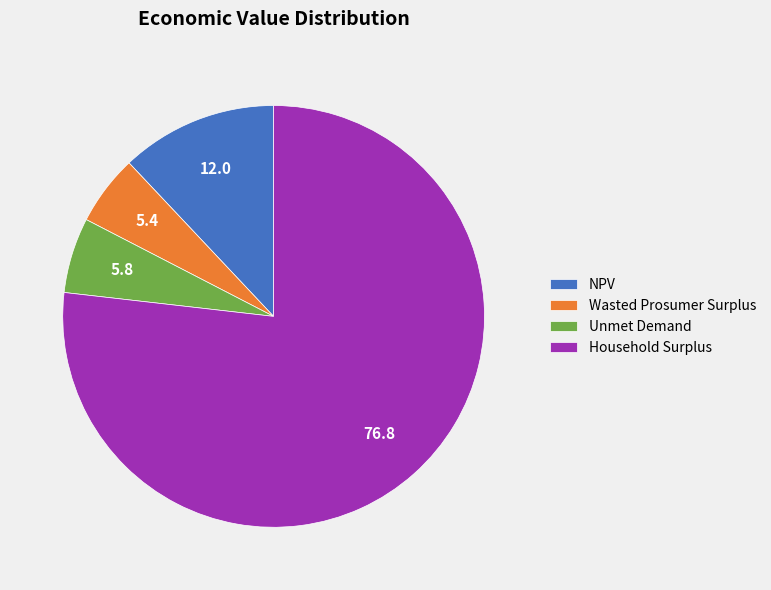

The Wasted Prosumer Surplus slice represents 20% of the pie. True or false?

False